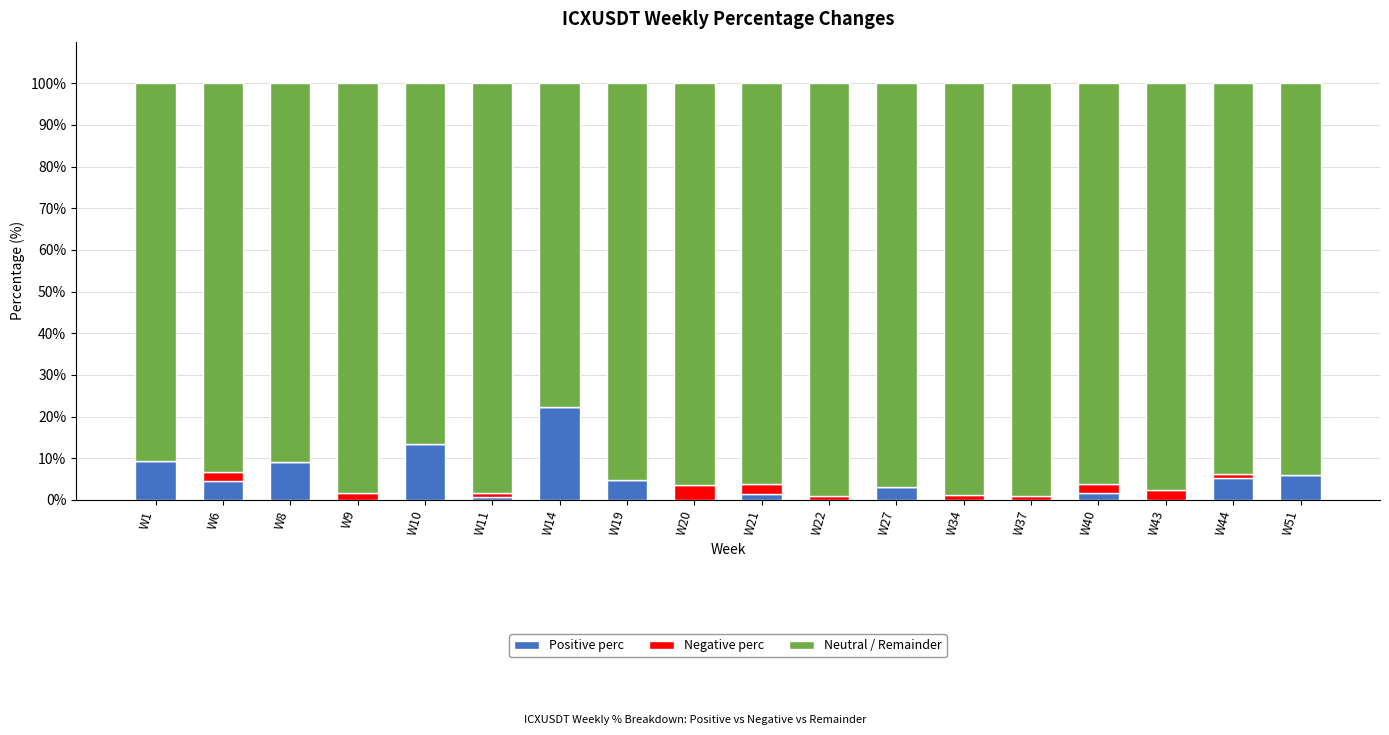

Is it true that Positive perc equals 0.8 at W11?

True